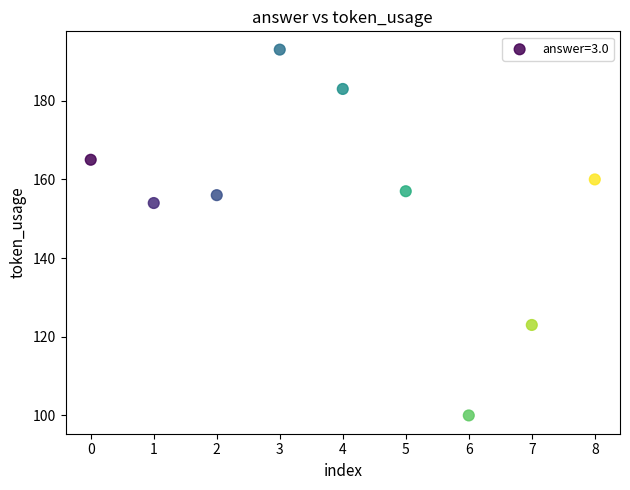

What is the range of Y values (max minus min)?

93